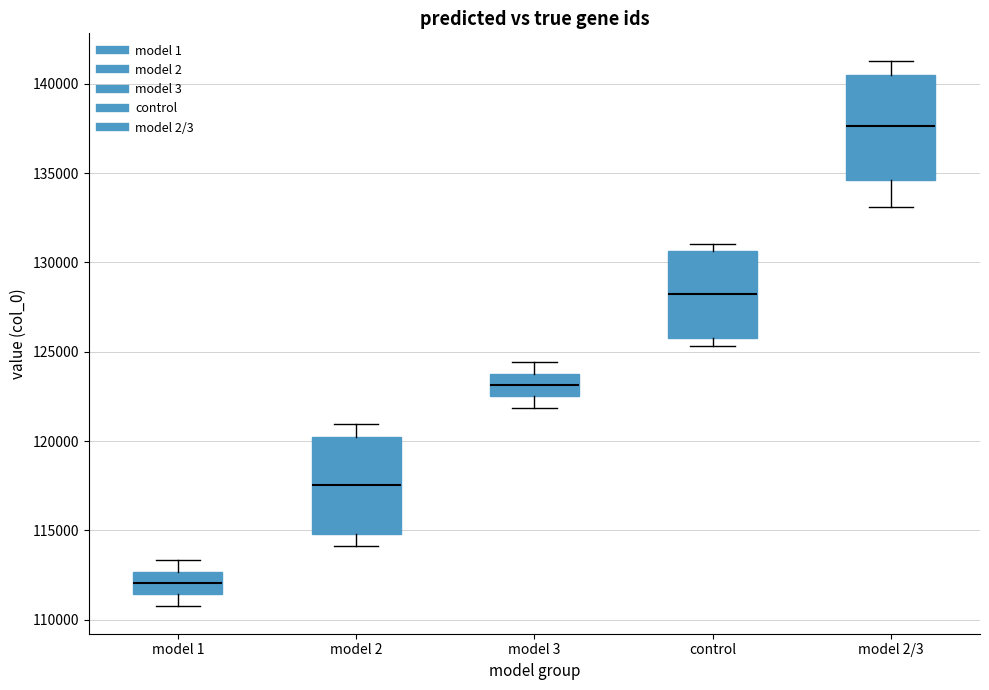

Where does the median line of the box for control sit on the y-axis? The values are not printed on the chart, so give them approximately, as read against the axis.

128000